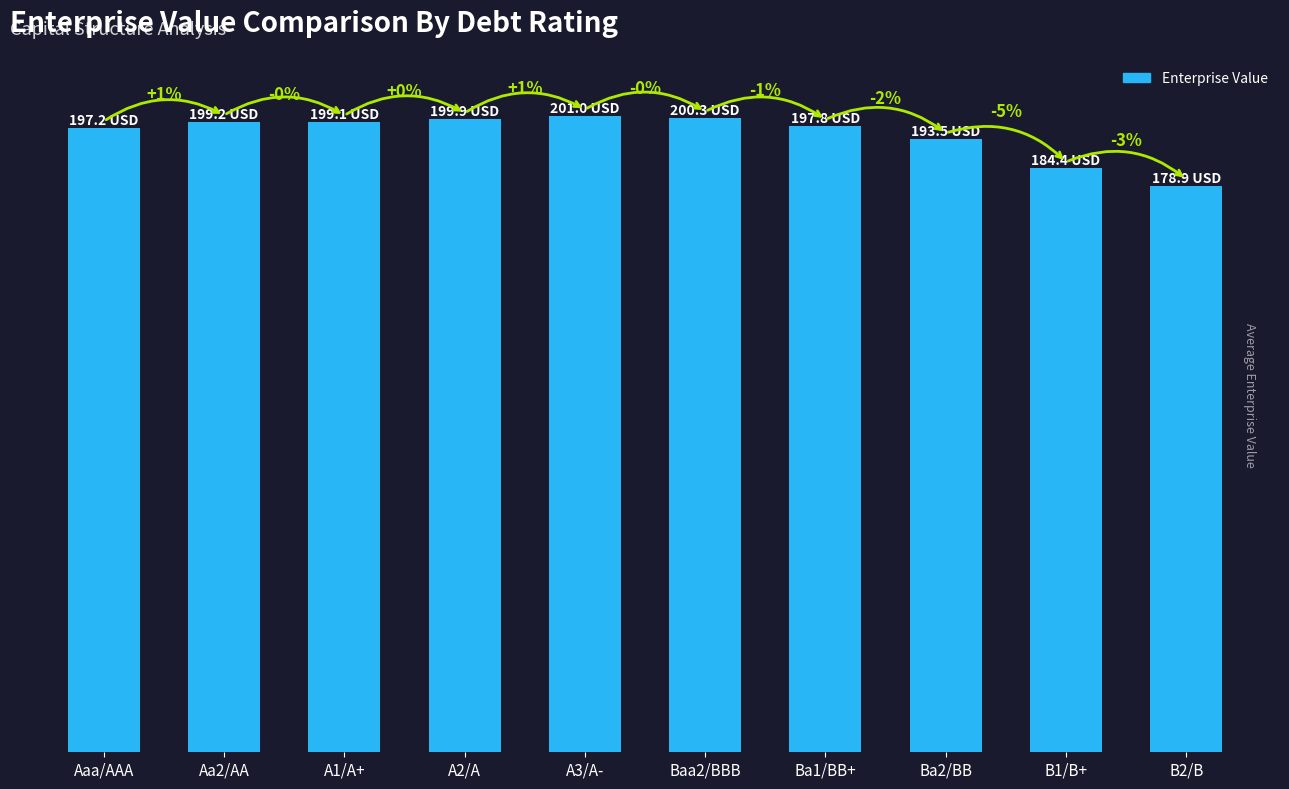

Which category has the highest value across all series?

A3/A-